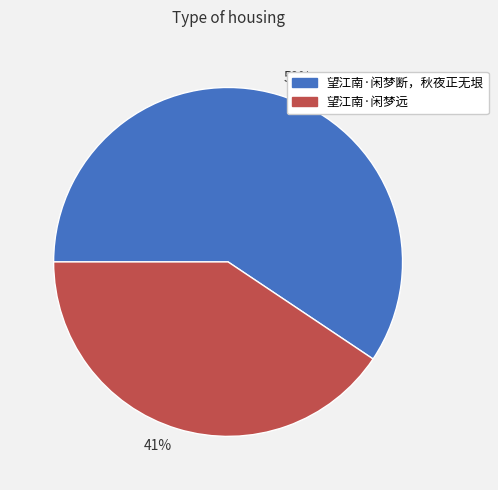

Which category has the smallest portion of the pie?

41%